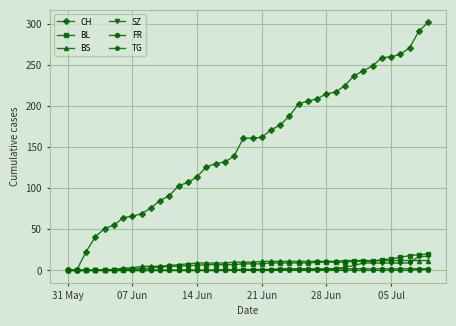

Is this an area chart (filled region under the line)?

No